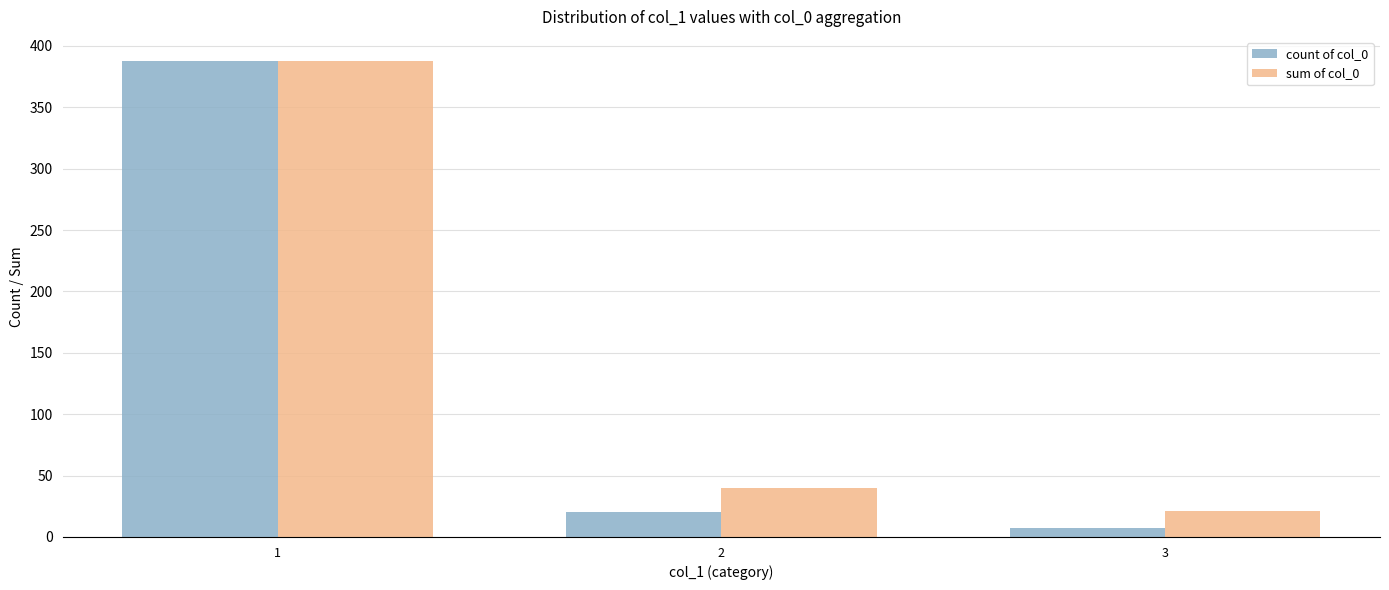

What is the highest value of the sum of col_0 series?

388